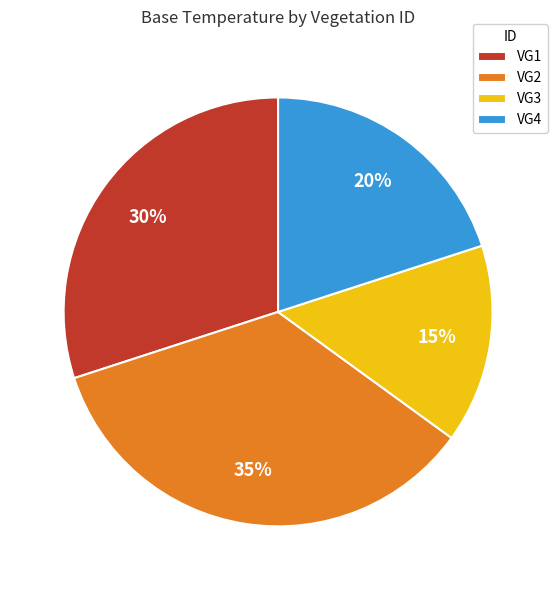

Combined, do VG1 and VG2 account for over 50%?

Yes